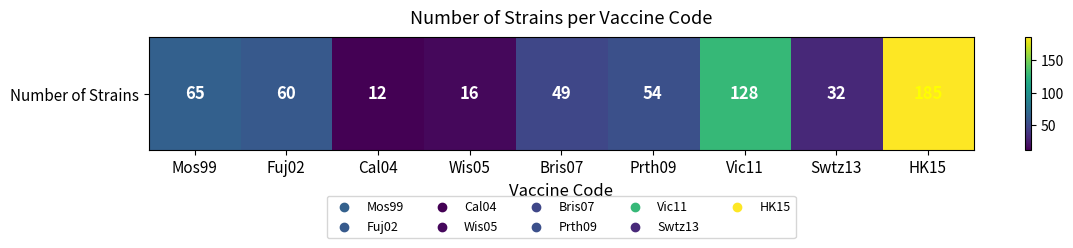

Rank the categories by value from lowest to highest.

Cal04, Wis05, Swtz13, Bris07, Prth09, Fuj02, Mos99, Vic11, HK15